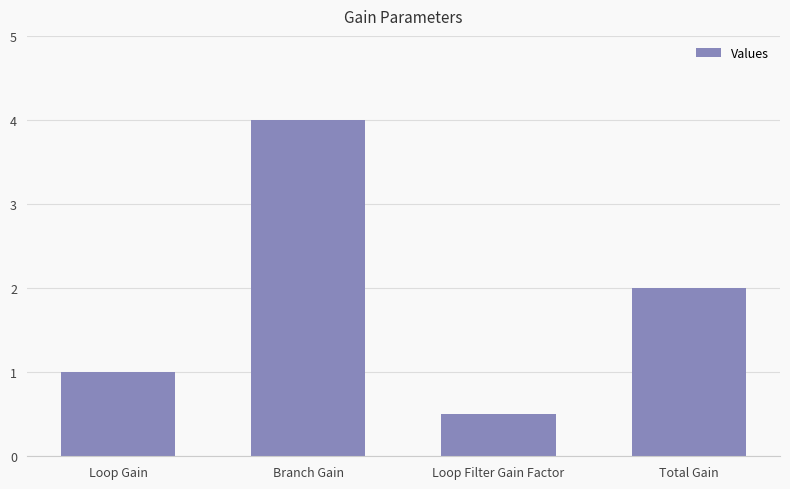

Rank the categories by value from highest to lowest.

Branch Gain, Total Gain, Loop Gain, Loop Filter Gain Factor